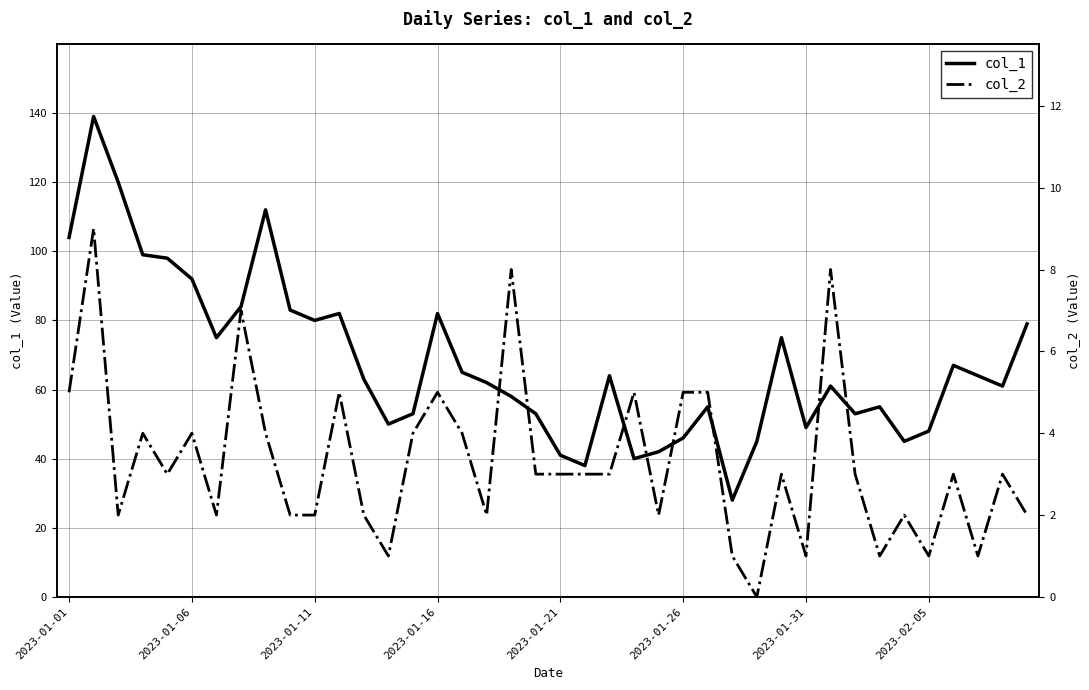

Which series has the widest spread of values?

col_1